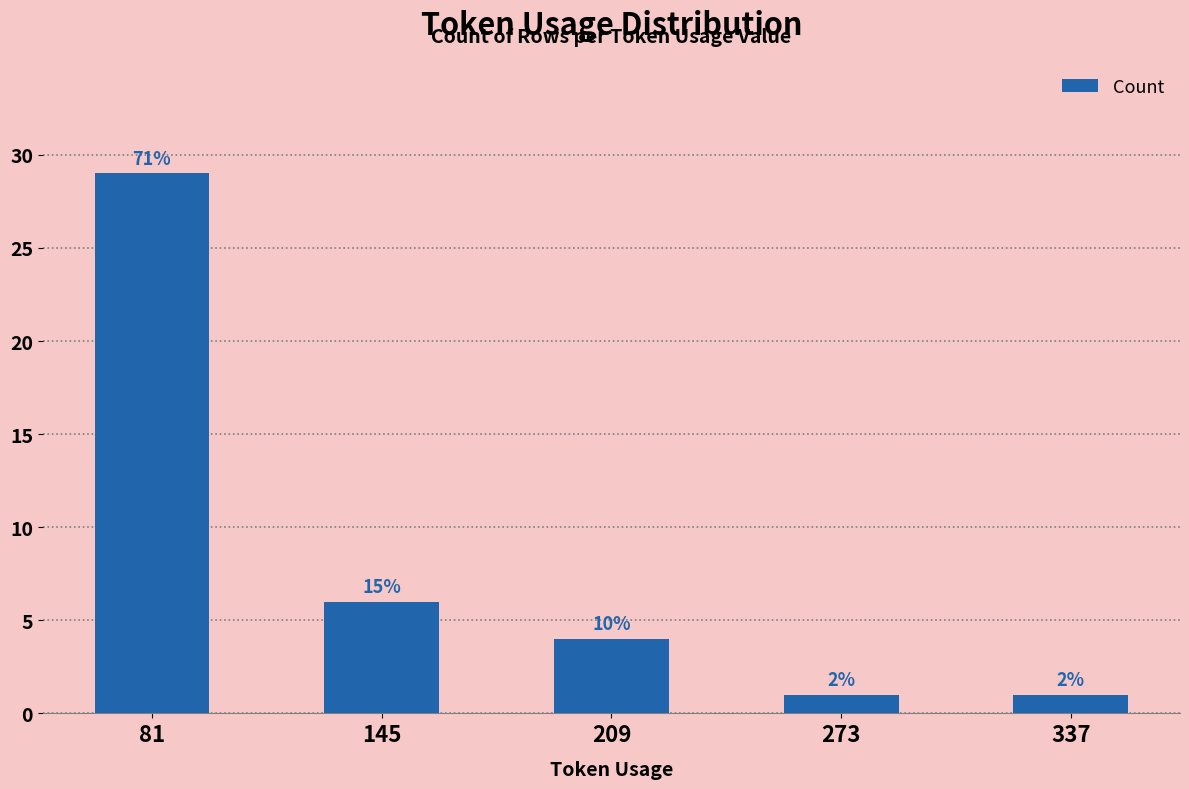

How many bars are there in total?

5